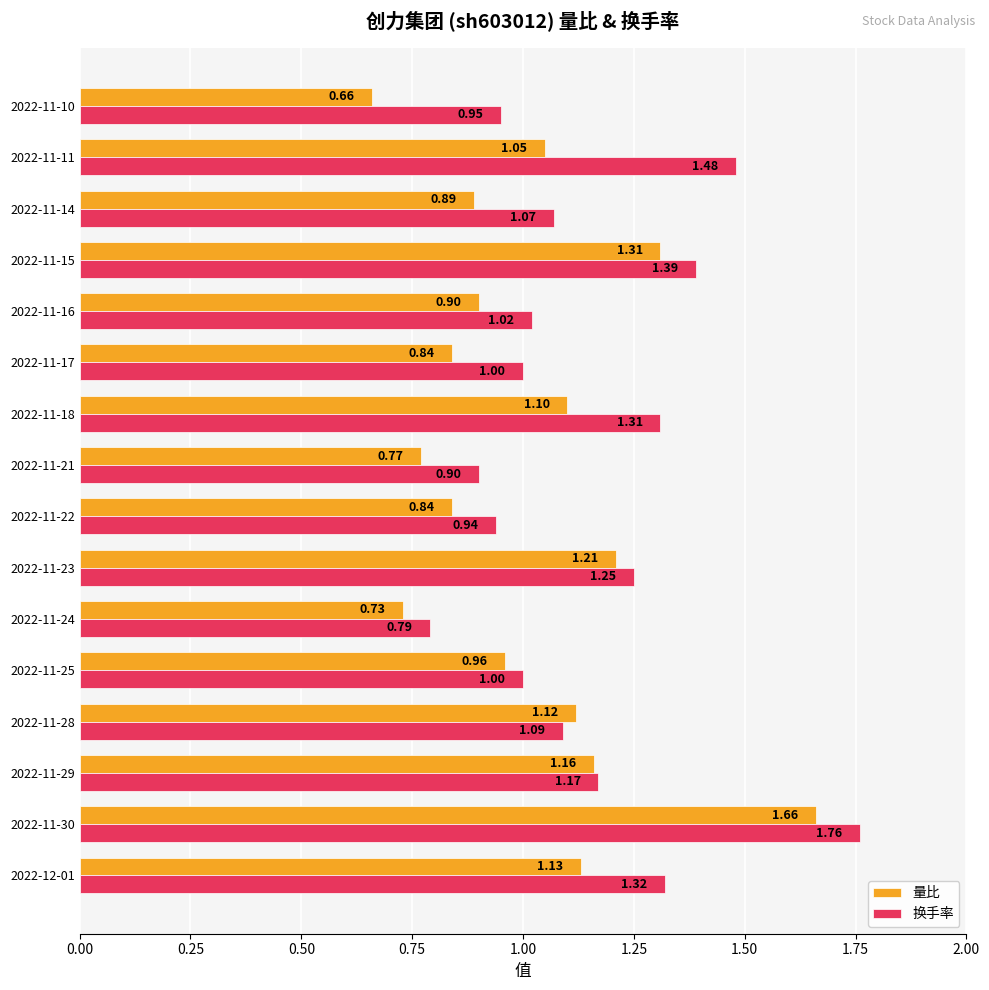

At how many categories does at least one series exceed 0?

16